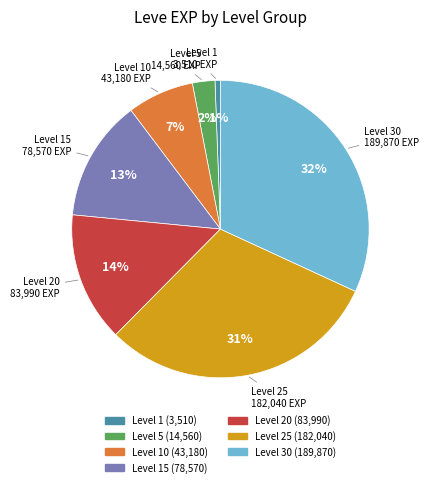

Rank the categories by value from lowest to highest.

Level 1, Level 5, Level 10, Level 15, Level 20, Level 25, Level 30